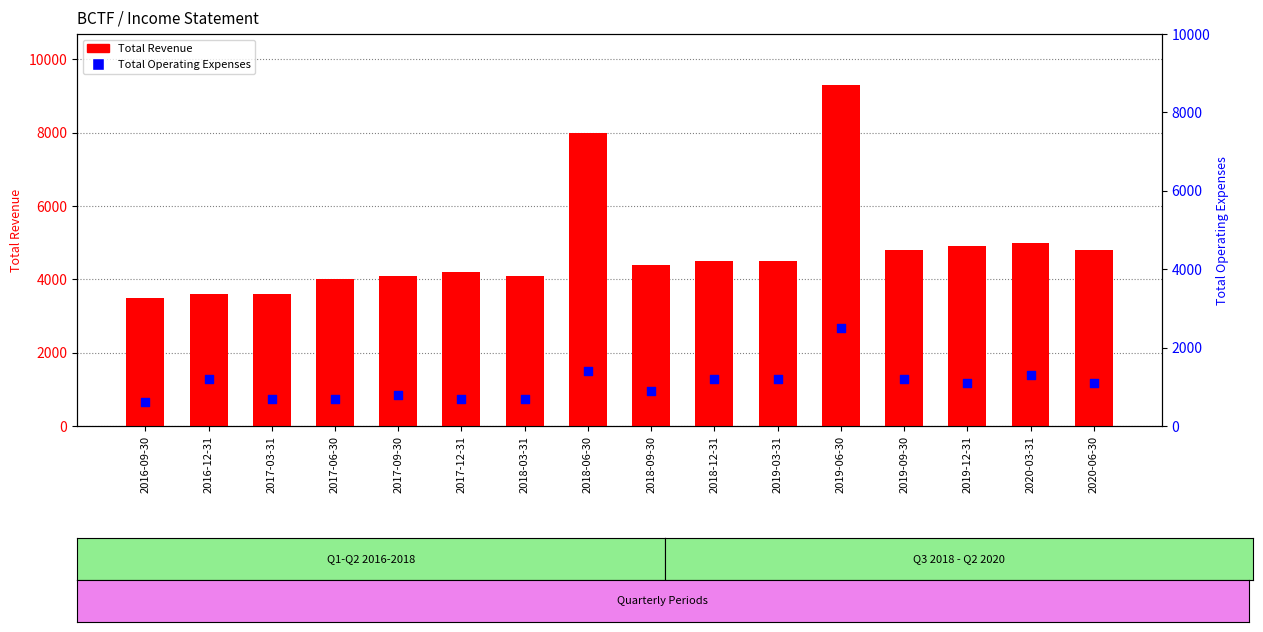

Which series has the largest Y range (max minus min)?

Total Revenue